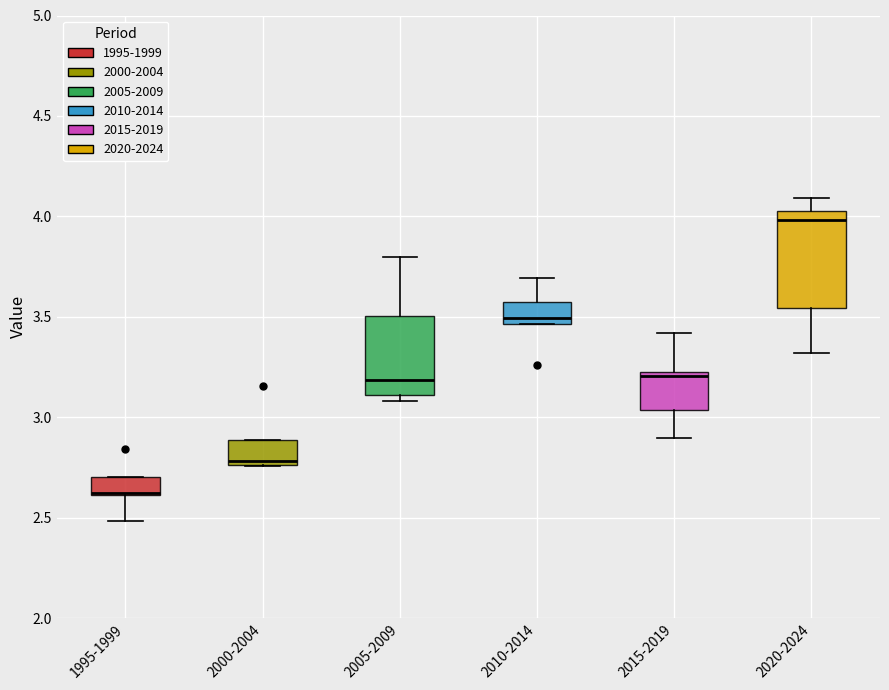

Reading left to right, transcribe this box plot: for each box, give where its median line is, the range the box spans, and where its two whiskers end, as read against the y-axis. The values are not printed on the chart, so give them approximately, as read against the axis.

1995-1999: median 2.60 (drawn on the box's lower edge), box 2.60 to 2.70, whiskers 2.50 to 2.70
2000-2004: median 2.80, box 2.75 to 2.90, whiskers 2.75 to 2.90
2005-2009: median 3.20, box 3.10 to 3.50, whiskers 3.10 (just below the box's lower edge) to 3.80
2010-2014: median 3.50, box 3.45 to 3.55, whiskers 3.45 to 3.70
2015-2019: median 3.20, box 3.05 to 3.25, whiskers 2.90 to 3.40
2020-2024: median 4.00, box 3.55 to 4.05, whiskers 3.30 to 4.10